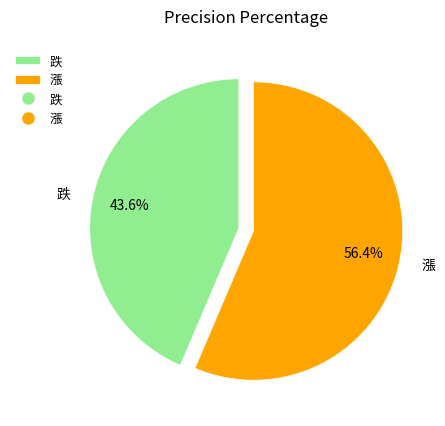

To the nearest percent, what is the combined percentage of 跌 and 漲?

100%